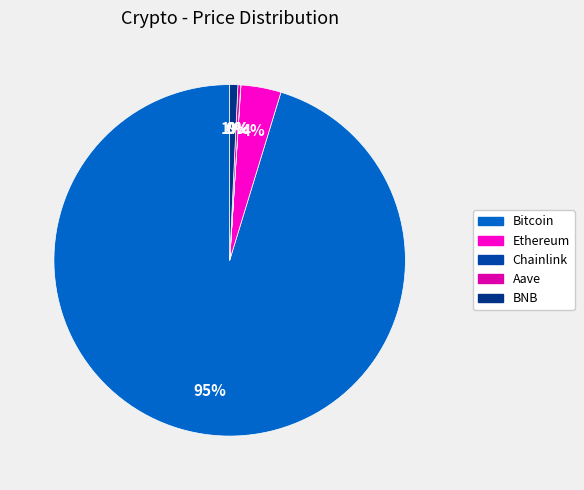

Rank the categories by value from highest to lowest.

Bitcoin, Ethereum, BNB, Aave, Chainlink